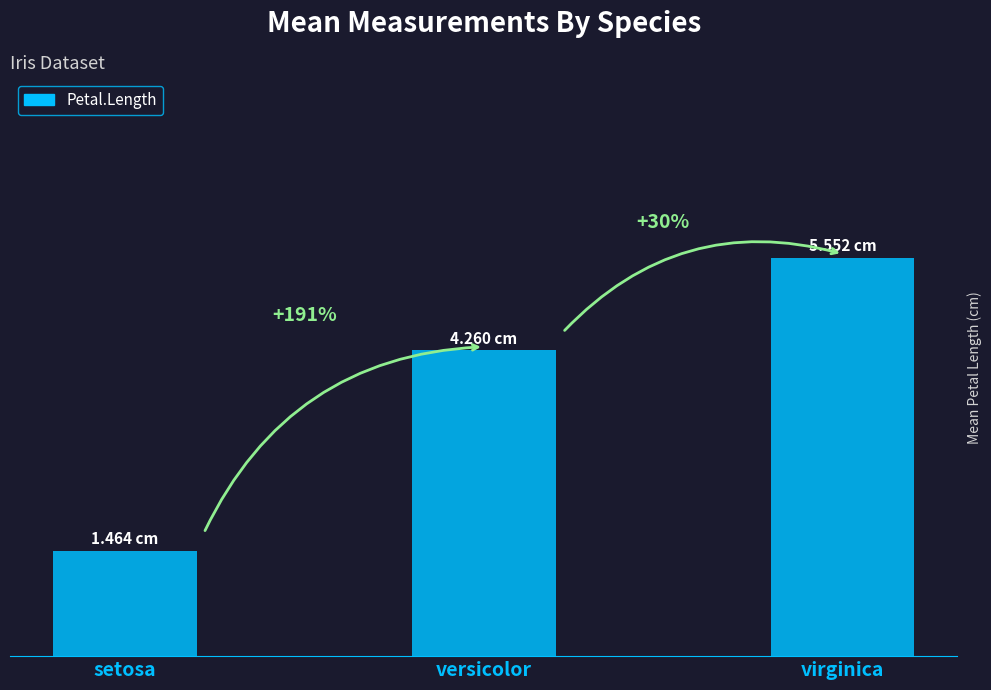

Reading left to right, extract all data points from this chart.

setosa=1.5	versicolor=4.3	virginica=5.6